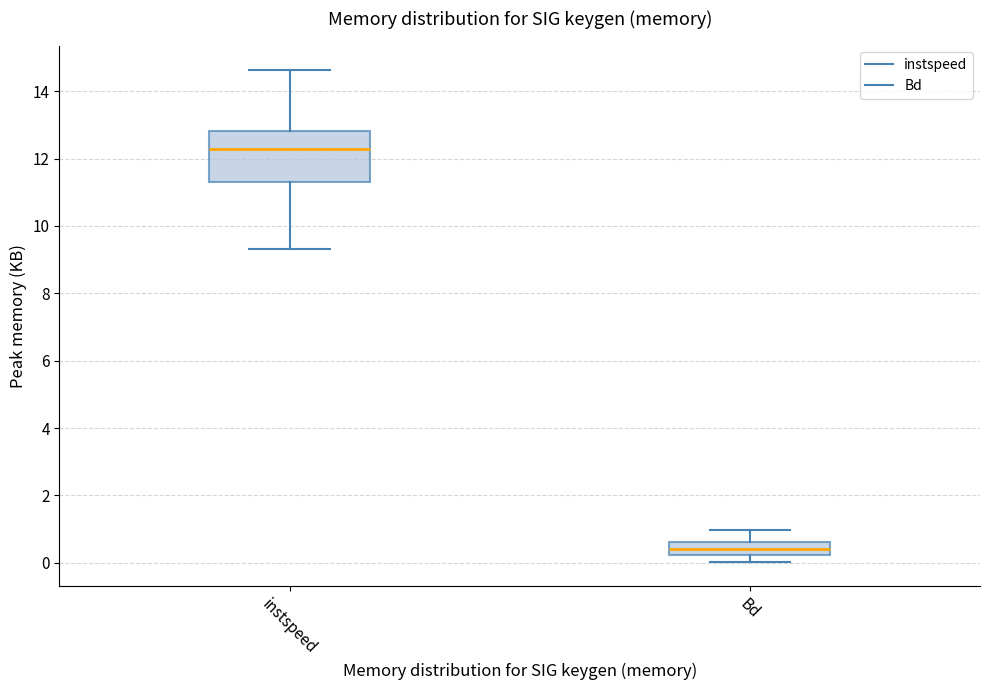

Where is the upper edge of the box for Bd on the y-axis? The values are not printed on the chart, so give them approximately, as read against the axis.

0.6